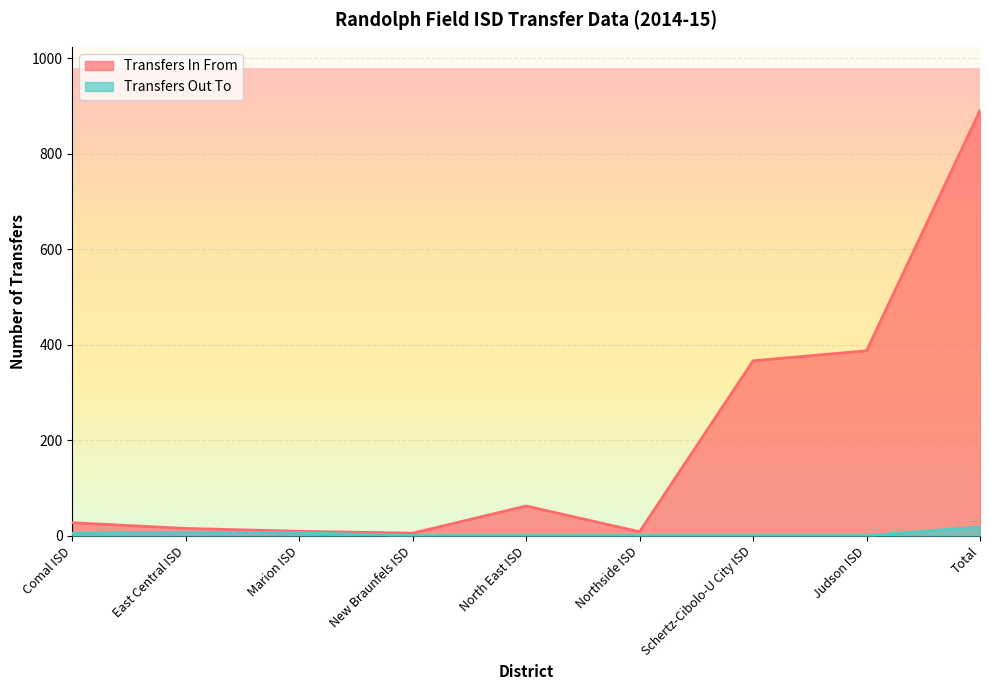

What is the difference between the highest and lowest values at Marion ISD?

3